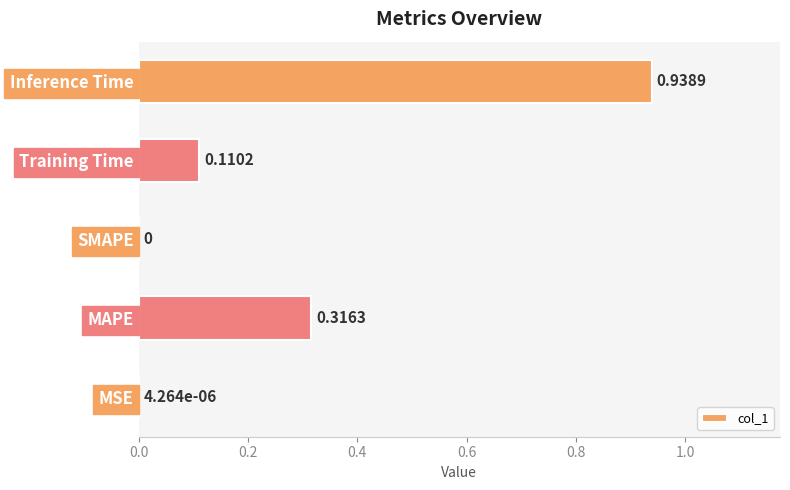

Which label corresponds to the largest value in the chart?

Inference Time